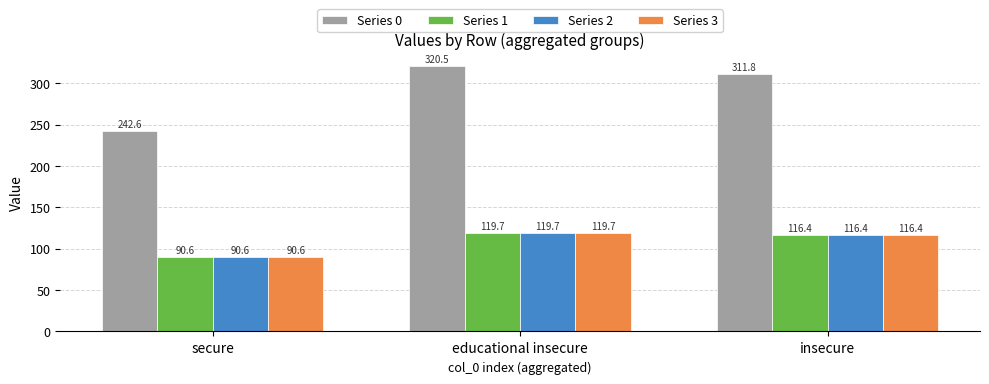

Reading right to left, extract all data points from this chart.

Series 0: 311.8	320.5	242.6
Series 1: 116.4	119.7	90.6
Series 2: 116.4	119.7	90.6
Series 3: 116.4	119.7	90.6